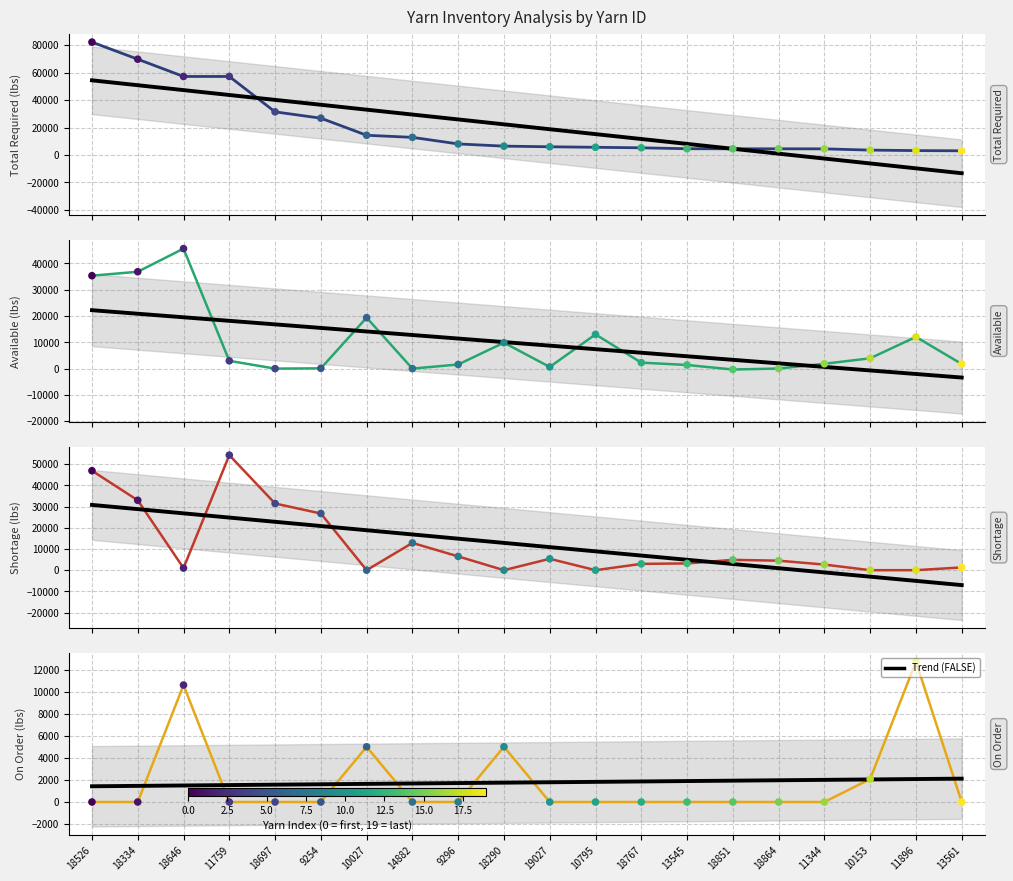

At how many categories does at least one series exceed 41138?

4